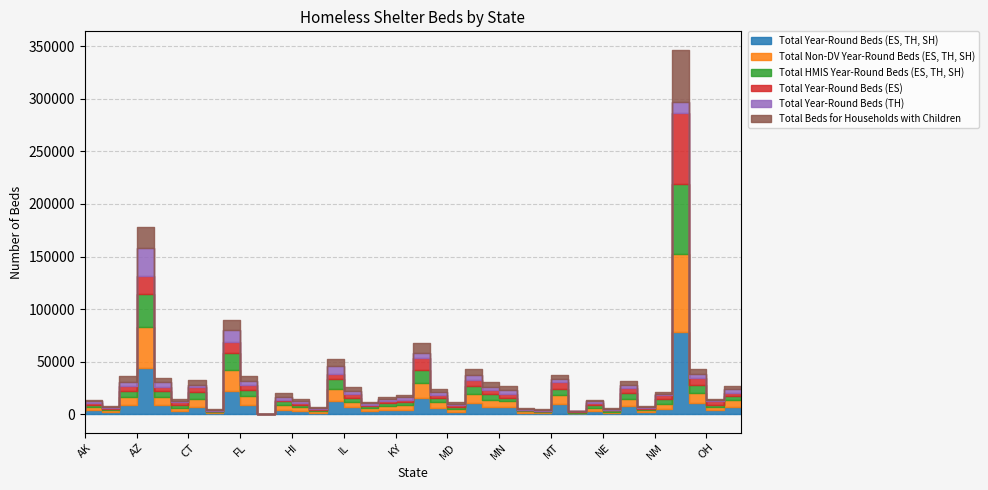

What is the total value across all series at HI?

19854